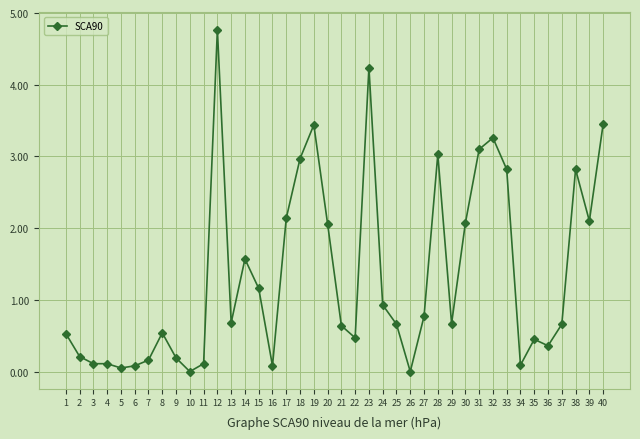

Does the chart have visible grid lines?

Yes